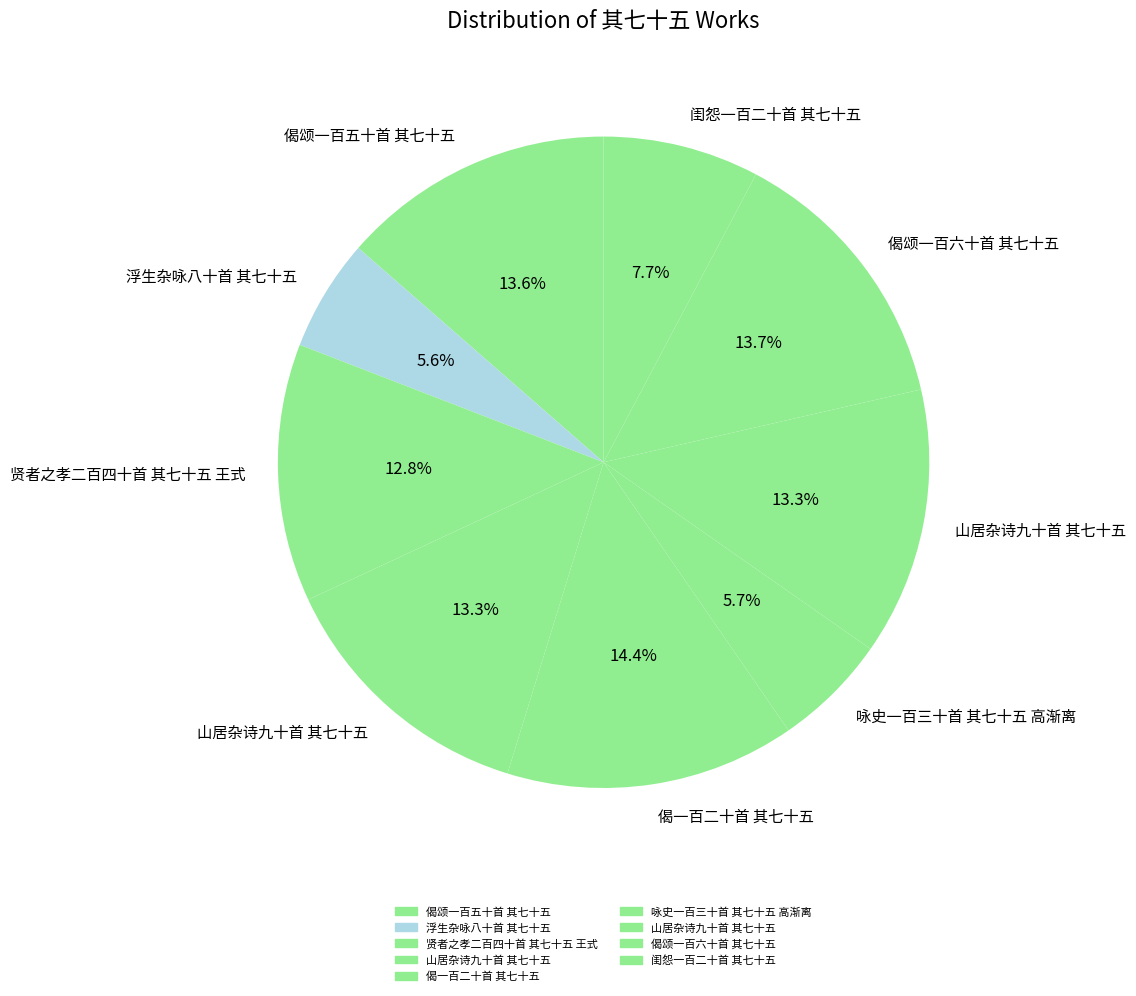

How many slices are in this pie chart?

9